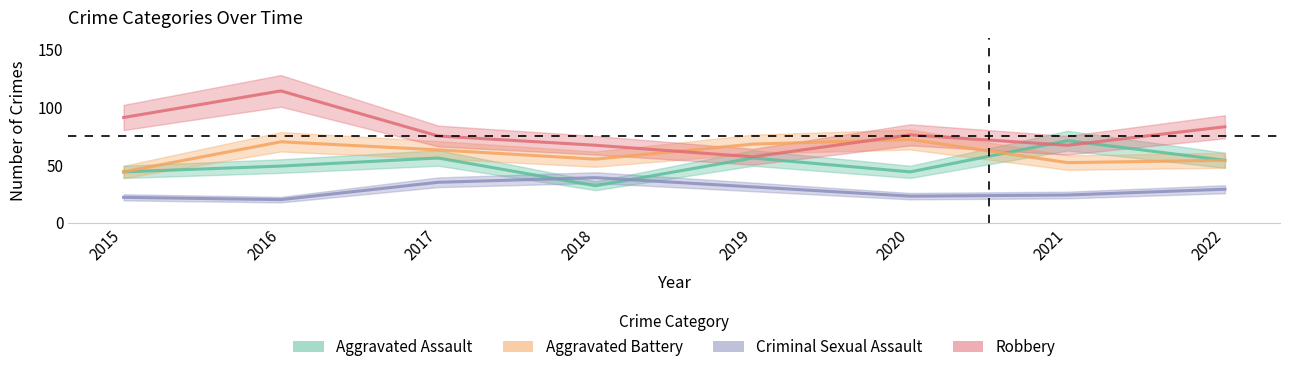

Is the value of Criminal Sexual Assault at 2022 greater than the value of Robbery at 2016?

No